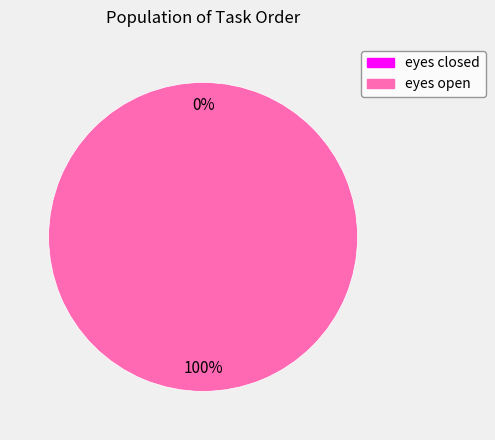

To the nearest percent, what is the combined percentage of eyes closed and eyes open?

100%